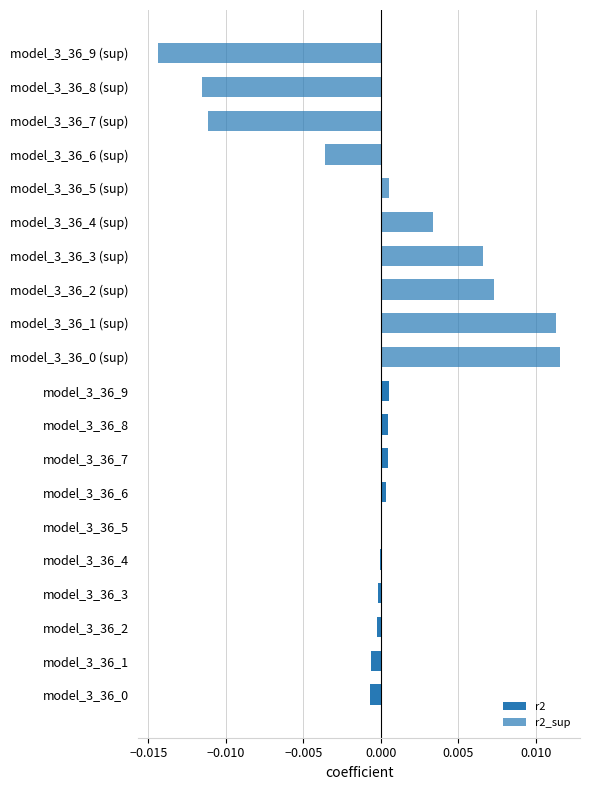

At how many categories does at least one series exceed 0?

10